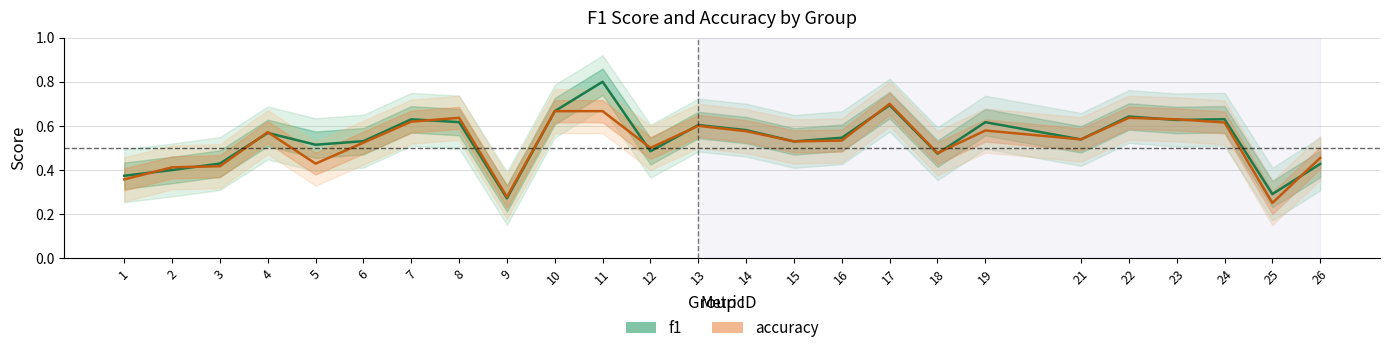

In f1, how many points are higher than both neighbors (excluding endpoints)?

8